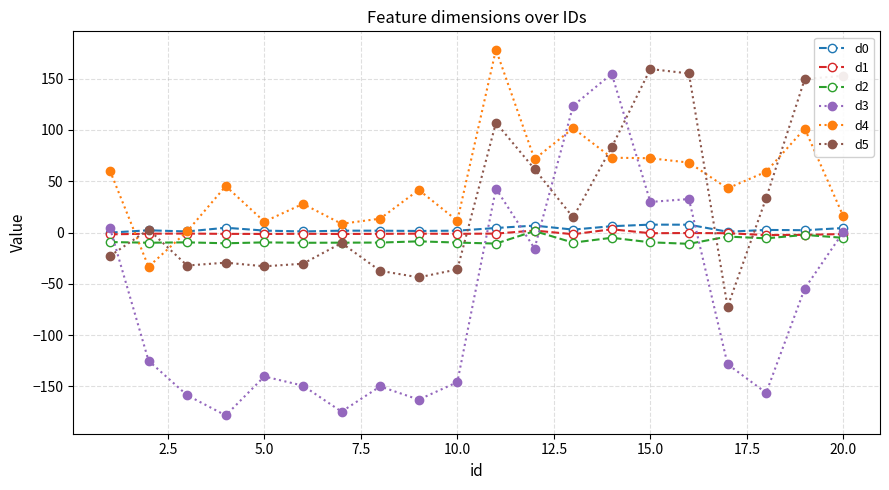

What is the value of the d2 point at the 11th from the left?

-10.7